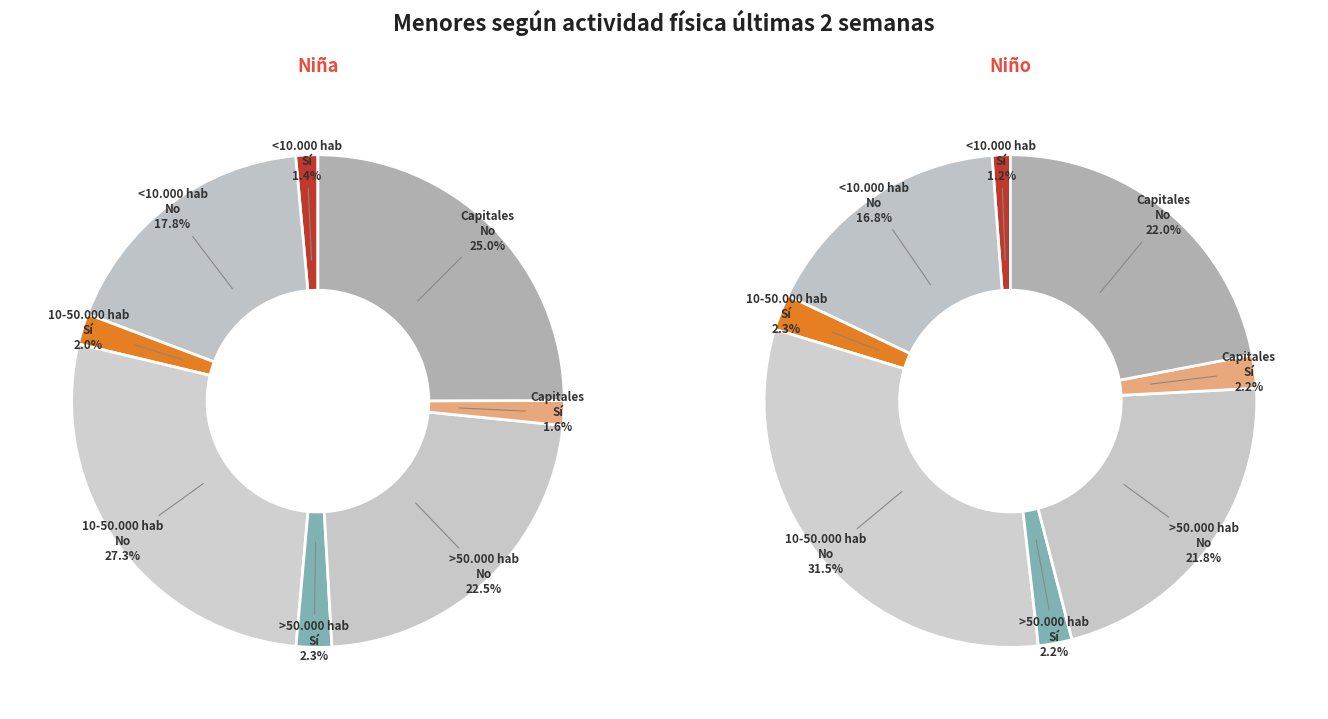

The >50.000 hab No slice represents 22% of the pie. True or false?

True